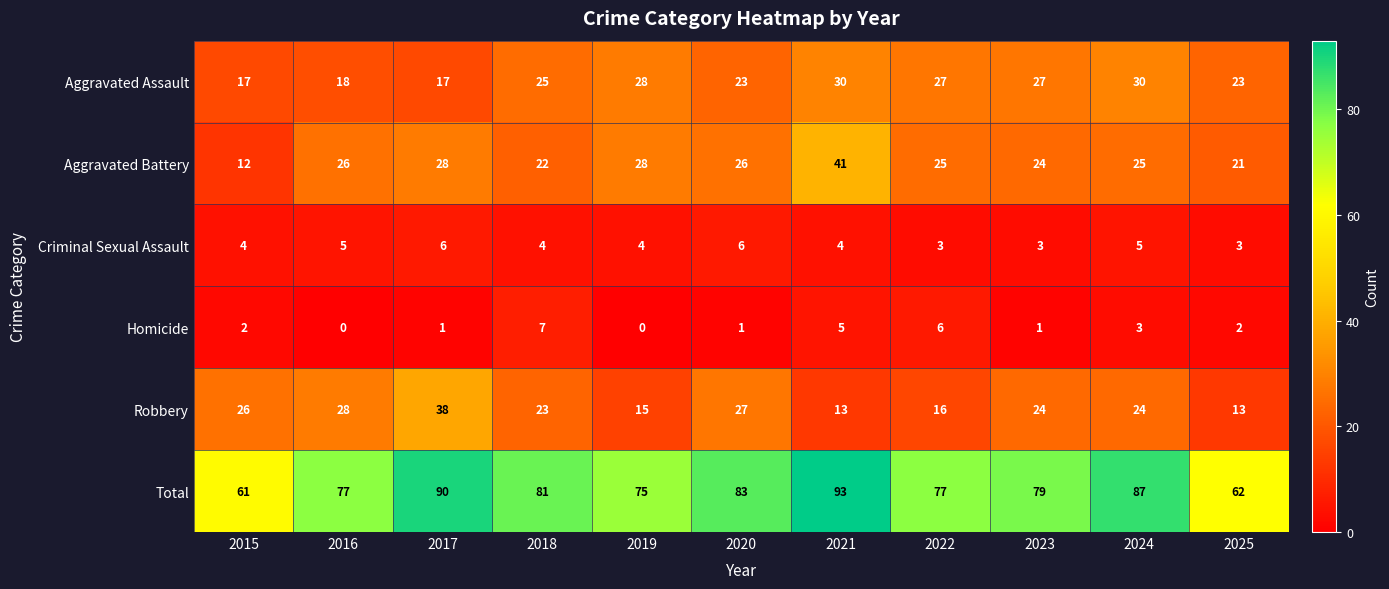

What is the spread (max minus min) of values at 2015?

59